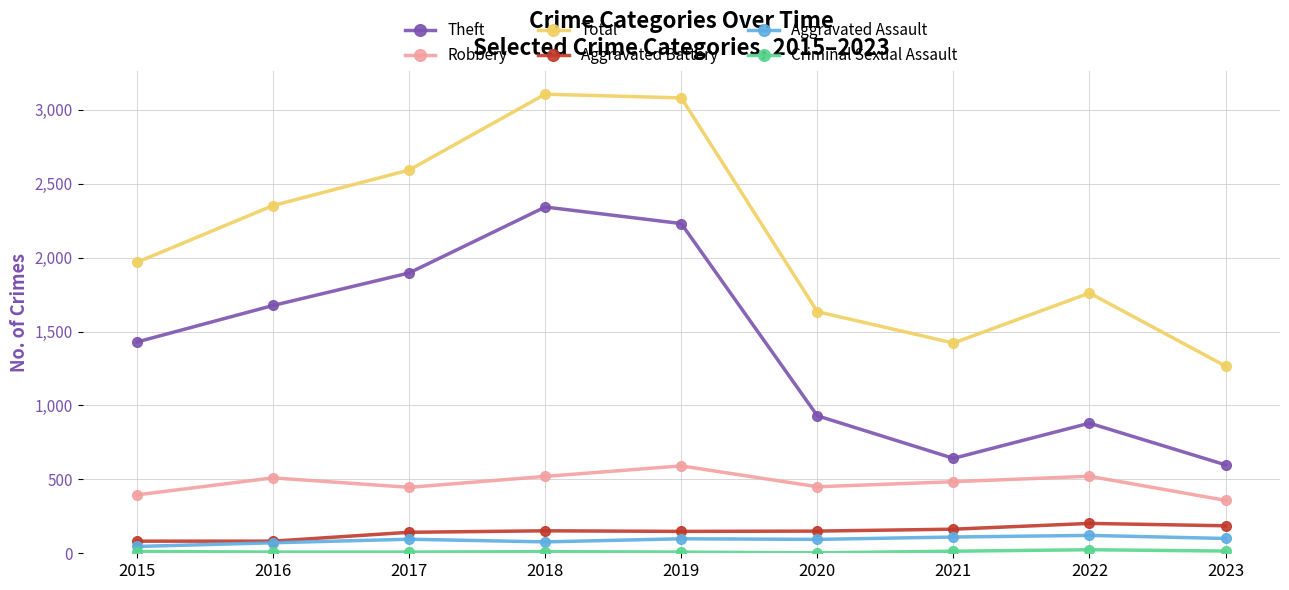

Is the value of Theft at 2017 greater than the value of Aggravated Assault at 2016?

Yes